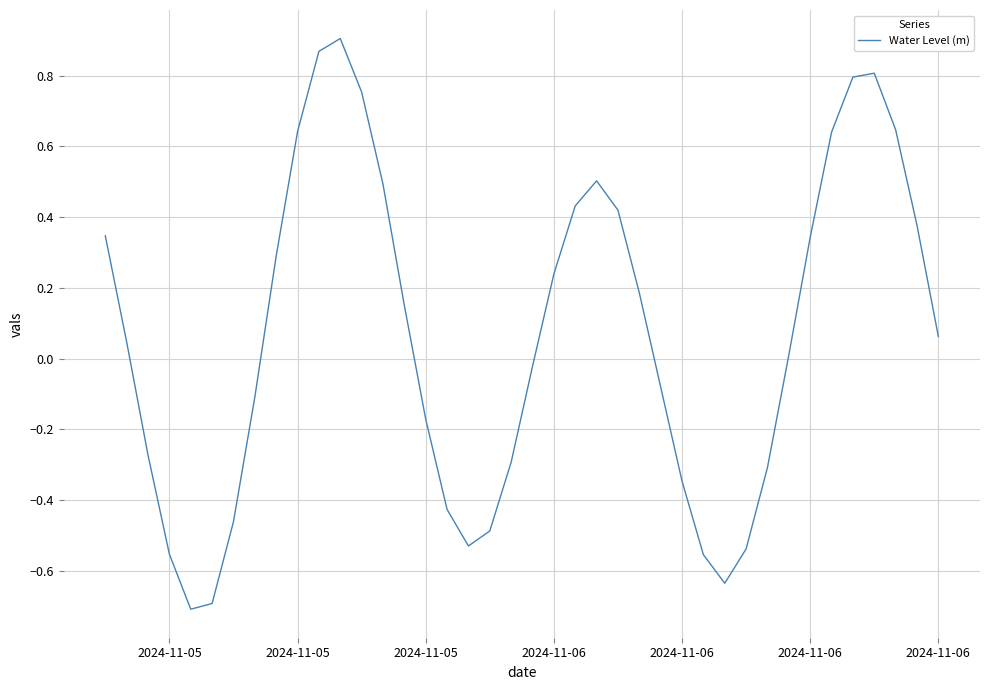

Does the chart display data point markers on the line(s)?

No